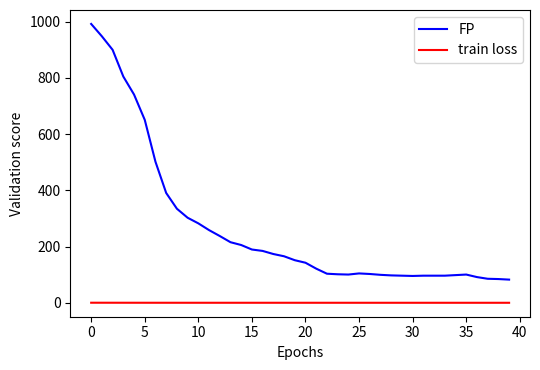

What are all the series names shown in the legend?

FP, train loss